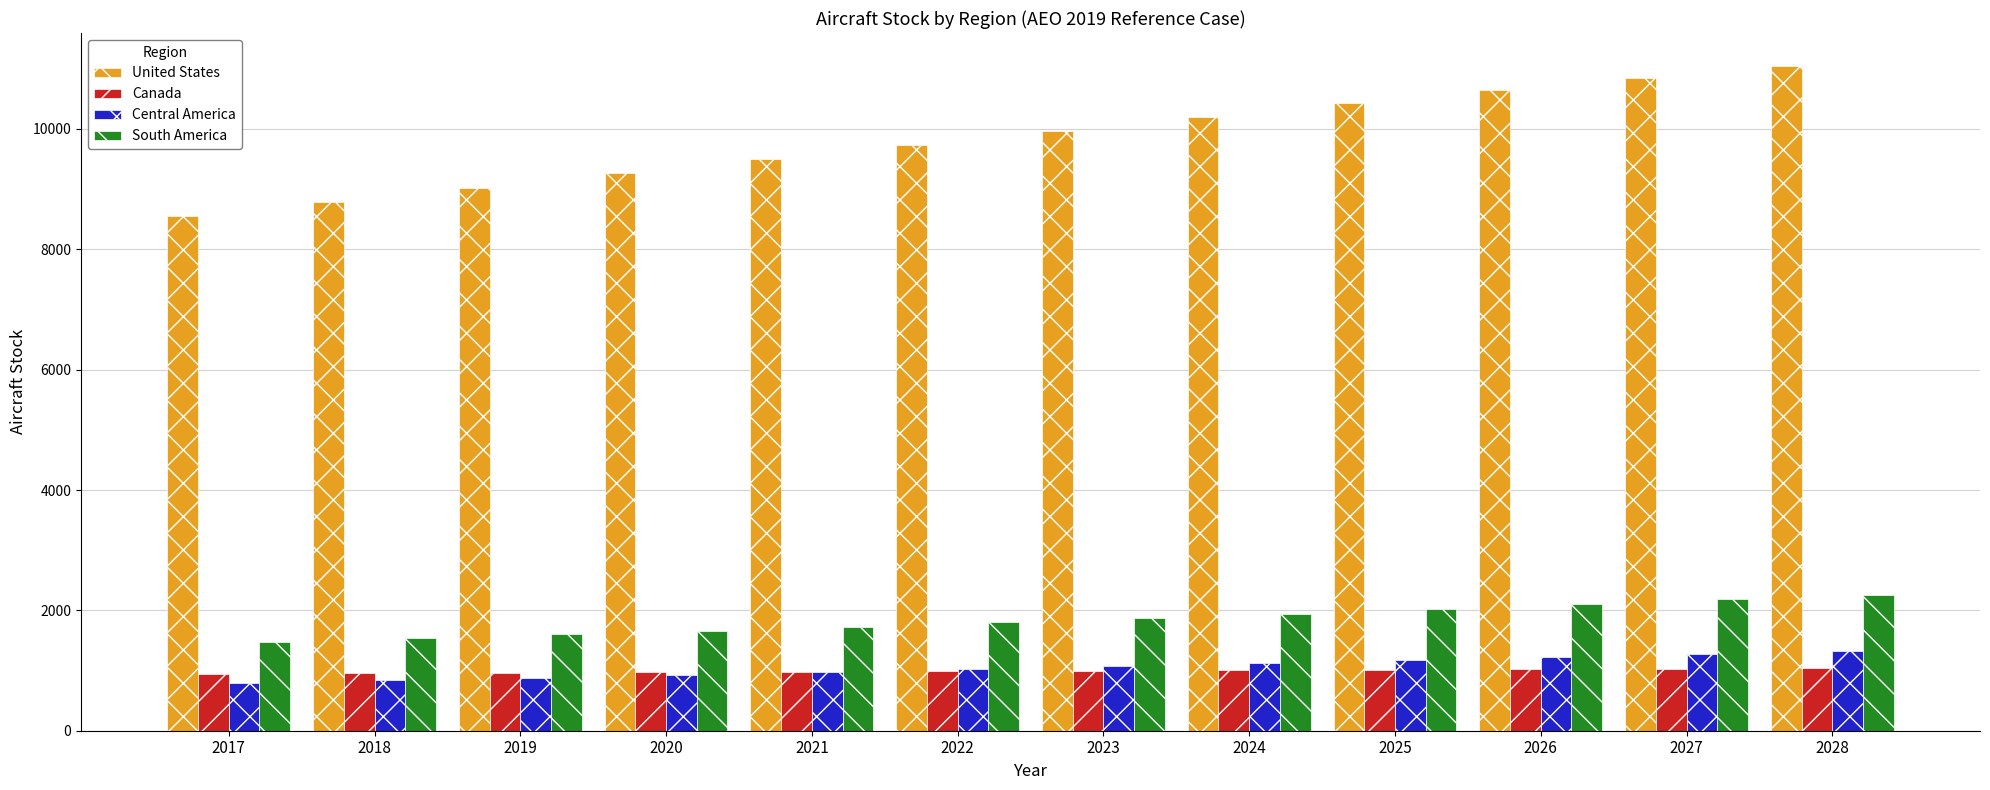

What is the greatest value displayed?

11042.5